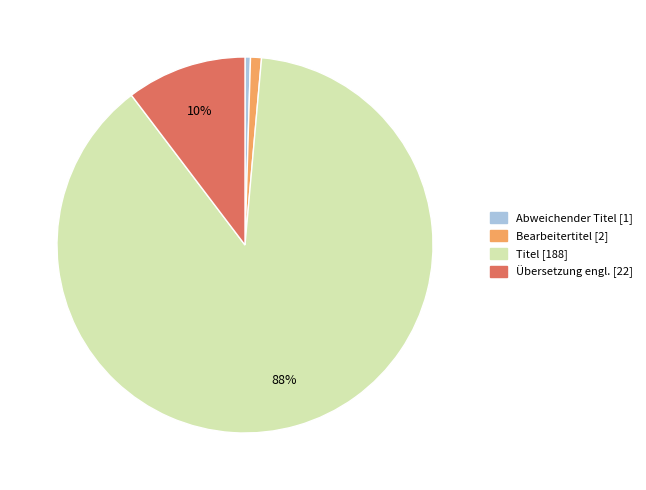

Which category has the biggest portion of the pie?

Titel